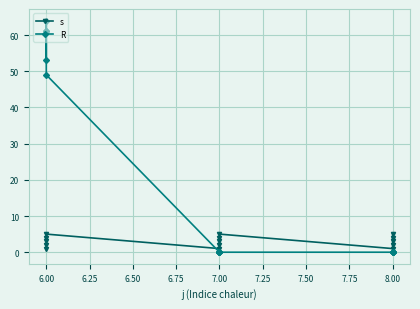

Between 7.00 and 8.00, which series saw the biggest shift?

s